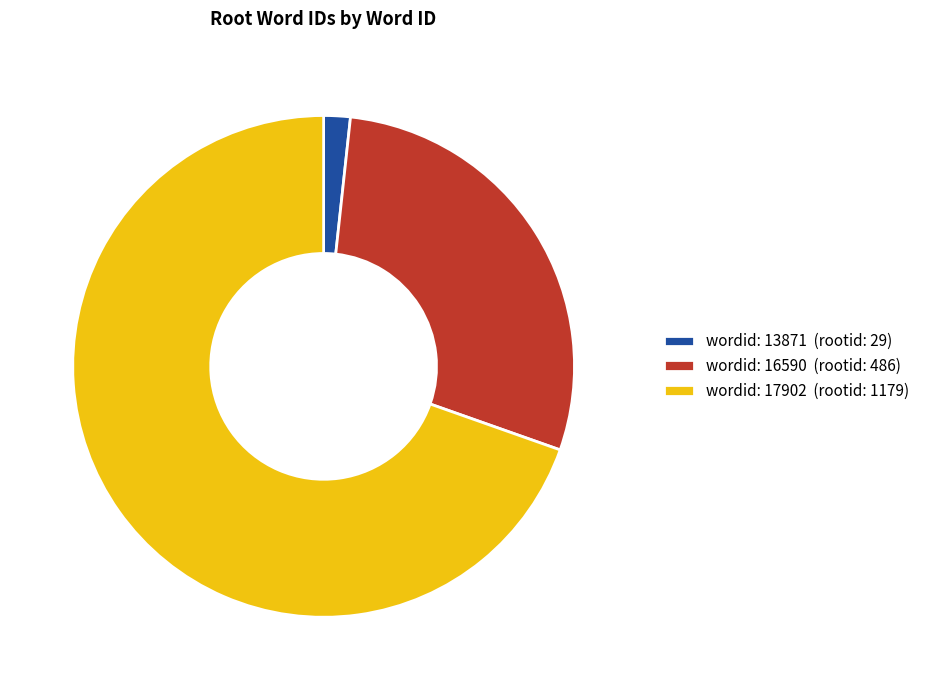

Which has a higher value, wordid: 13871 (rootid: 29) or wordid: 17902 (rootid: 1179)?

wordid: 17902 (rootid: 1179)